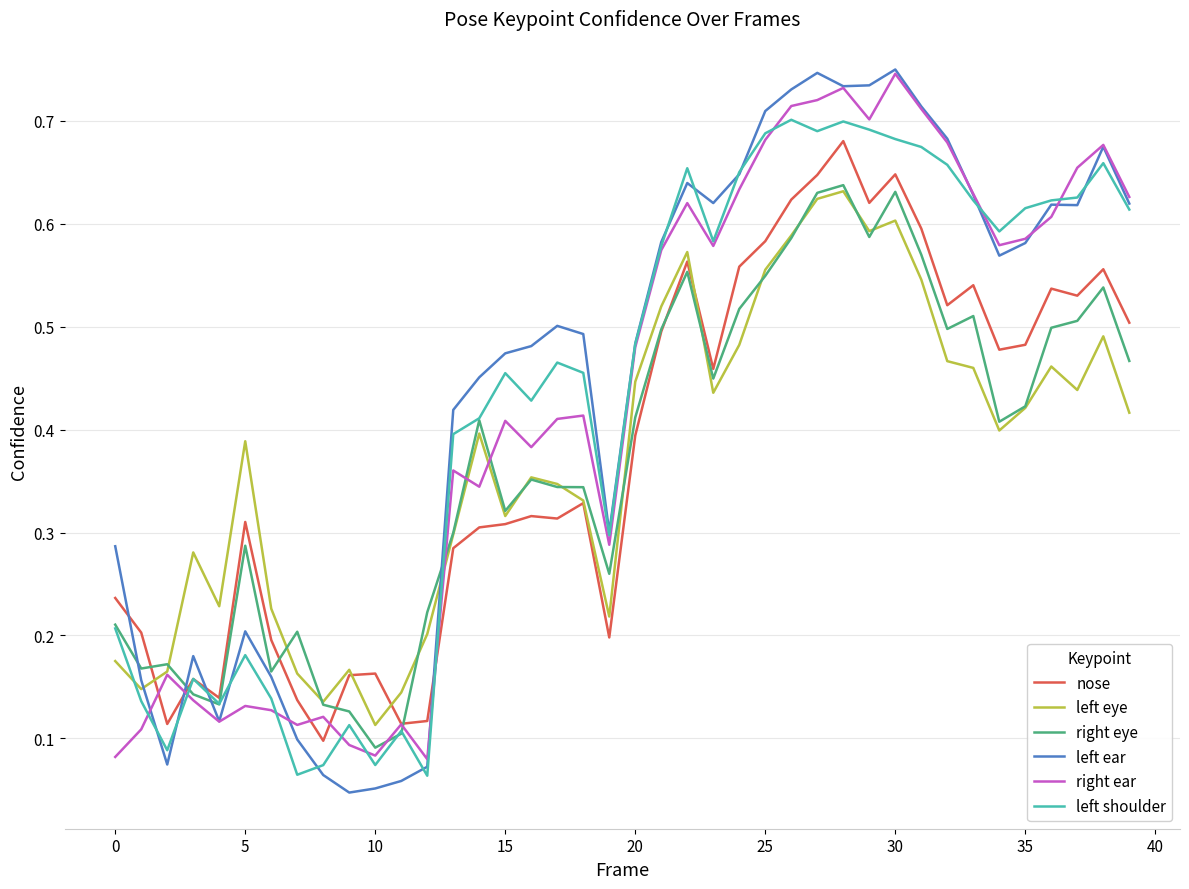

Which series has the largest range (max minus min)?

left ear